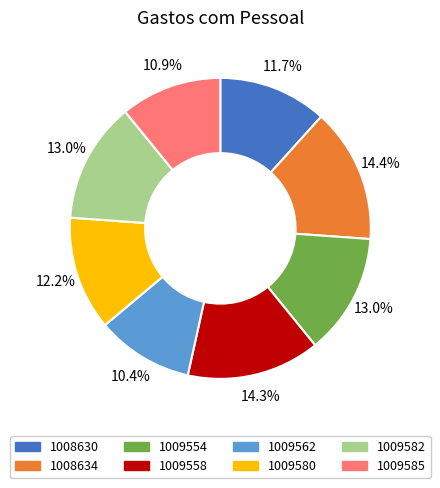

Approximately how many times larger is the value at 1009554 compared to 1009558?

0.9